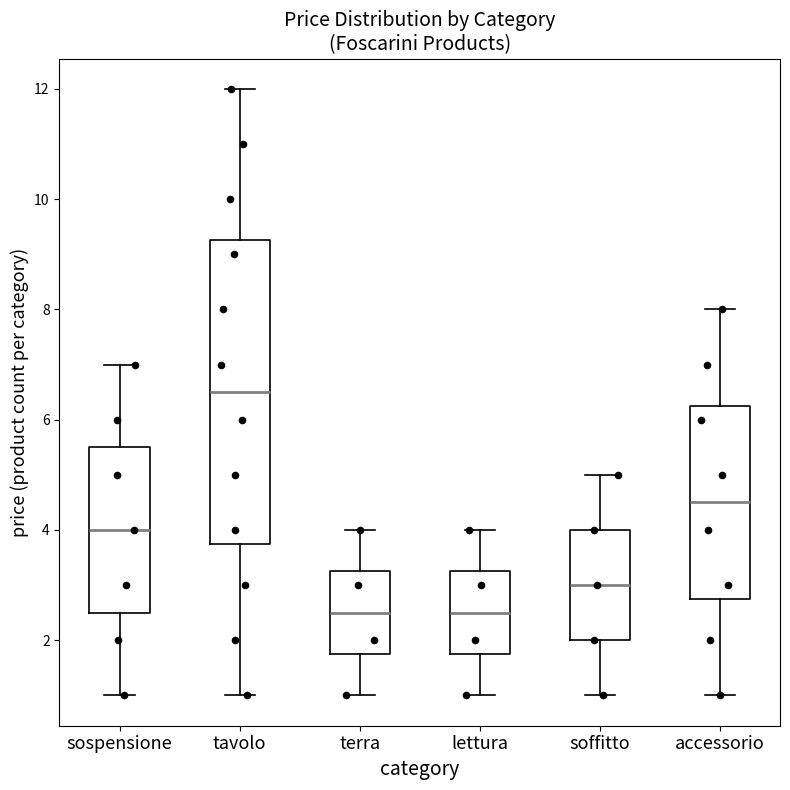

Reading left to right, transcribe this box plot: for each box, give where its median line is, the range the box spans, and where its two whiskers end, as read against the y-axis. The values are not printed on the chart, so give them approximately, as read against the axis.

sospensione: median 4.0, box 2.6 to 5.6, whiskers 1.0 to 7.0
tavolo: median 6.6, box 3.8 to 9.2, whiskers 1.0 to 12.0
terra: median 2.6, box 1.8 to 3.2, whiskers 1.0 to 4.0
lettura: median 2.6, box 1.8 to 3.2, whiskers 1.0 to 4.0
soffitto: median 3.0, box 2.0 to 4.0, whiskers 1.0 to 5.0
accessorio: median 4.6, box 2.8 to 6.2, whiskers 1.0 to 8.0